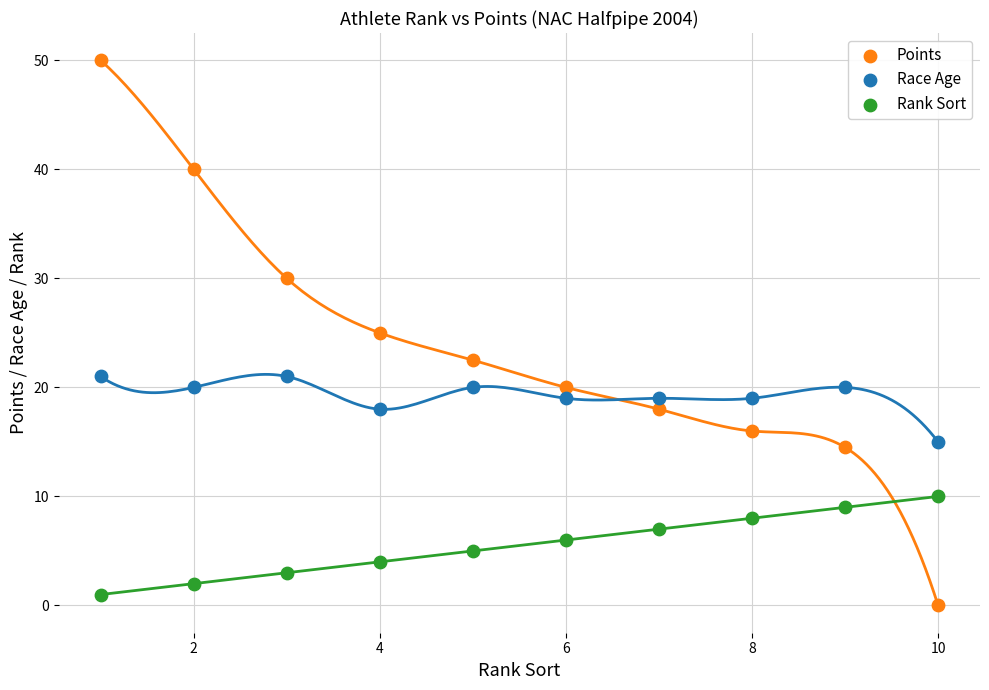

Which series contains the highest Y value?

Points